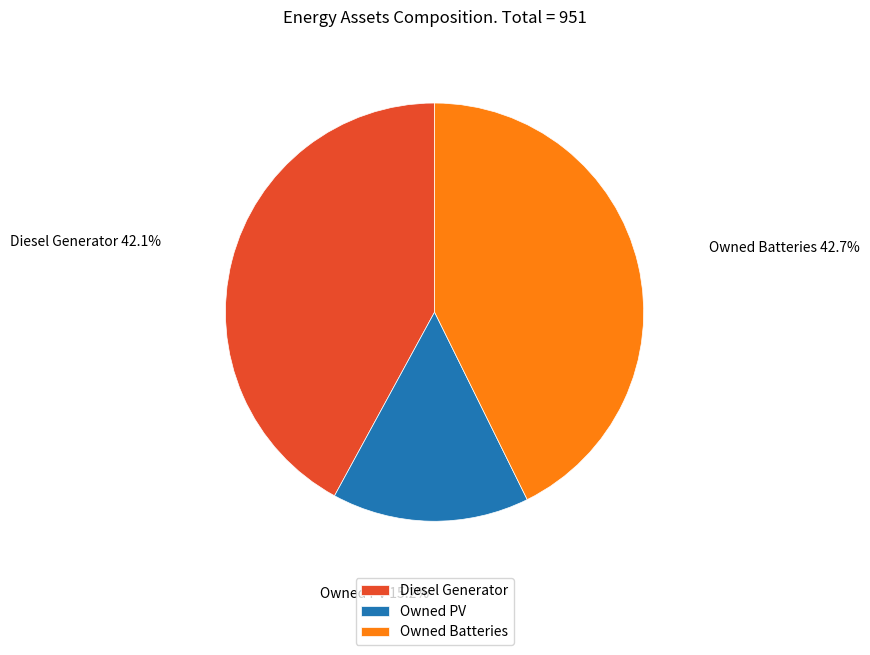

Is Owned Batteries the majority of the pie?

No